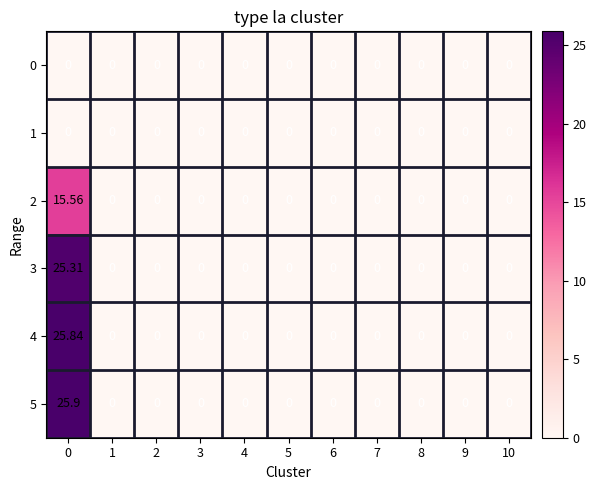

How many values in 3 are above zero?

1